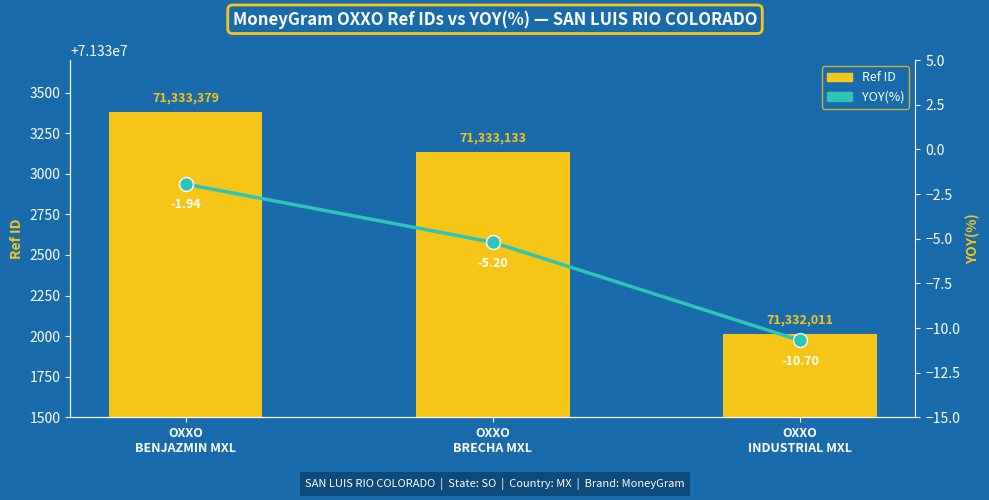

Reading left to right, transcribe all the data shown in this chart.

Ref ID: OXXO
BENJAZMIN MXL=71333379.0	OXXO
BRECHA MXL=71333133.0	OXXO
INDUSTRIAL MXL=71332011.0
YOY(%): OXXO
BENJAZMIN MXL=-1.9	OXXO
BRECHA MXL=-5.2	OXXO
INDUSTRIAL MXL=-10.7